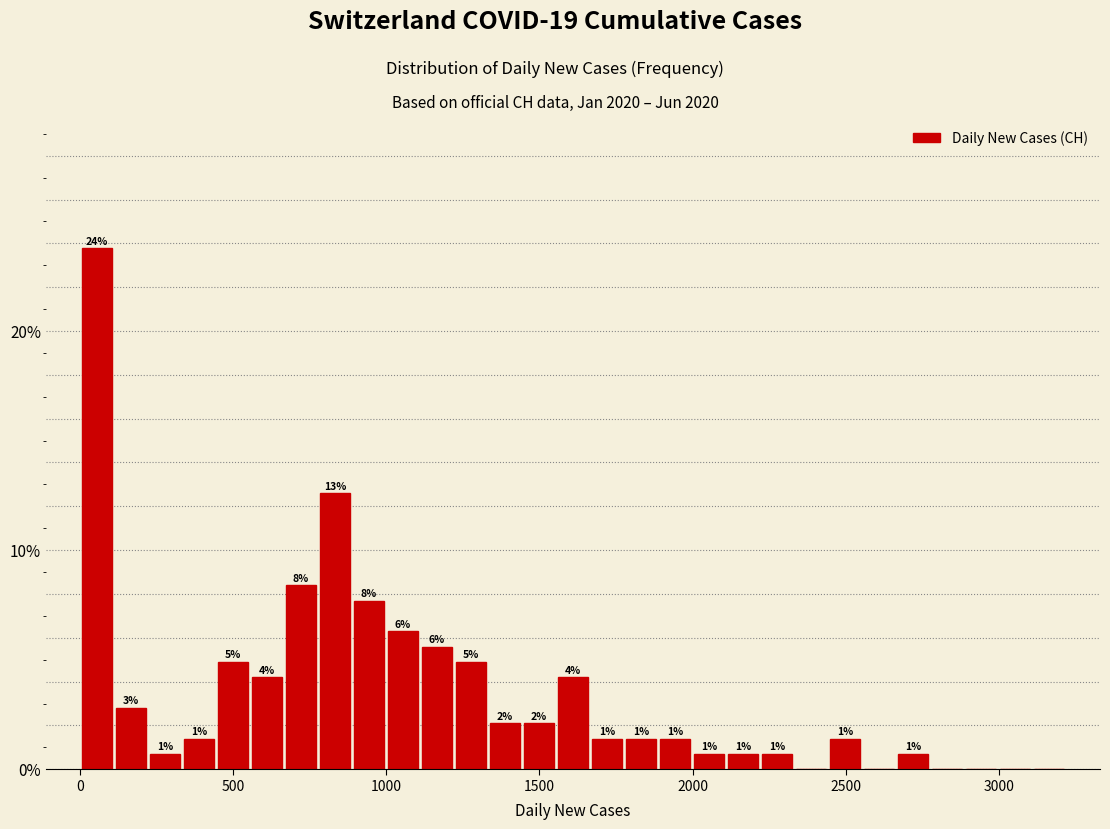

Around what value on the x-axis is the tallest bar? Give the approximate position of its centre, as read against the axis.

50